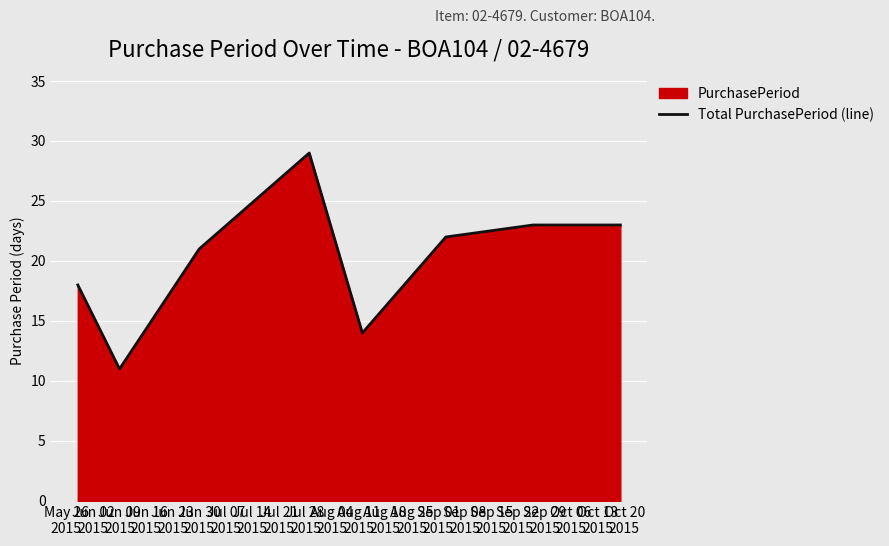

What is the difference between the second highest and second lowest values?

9